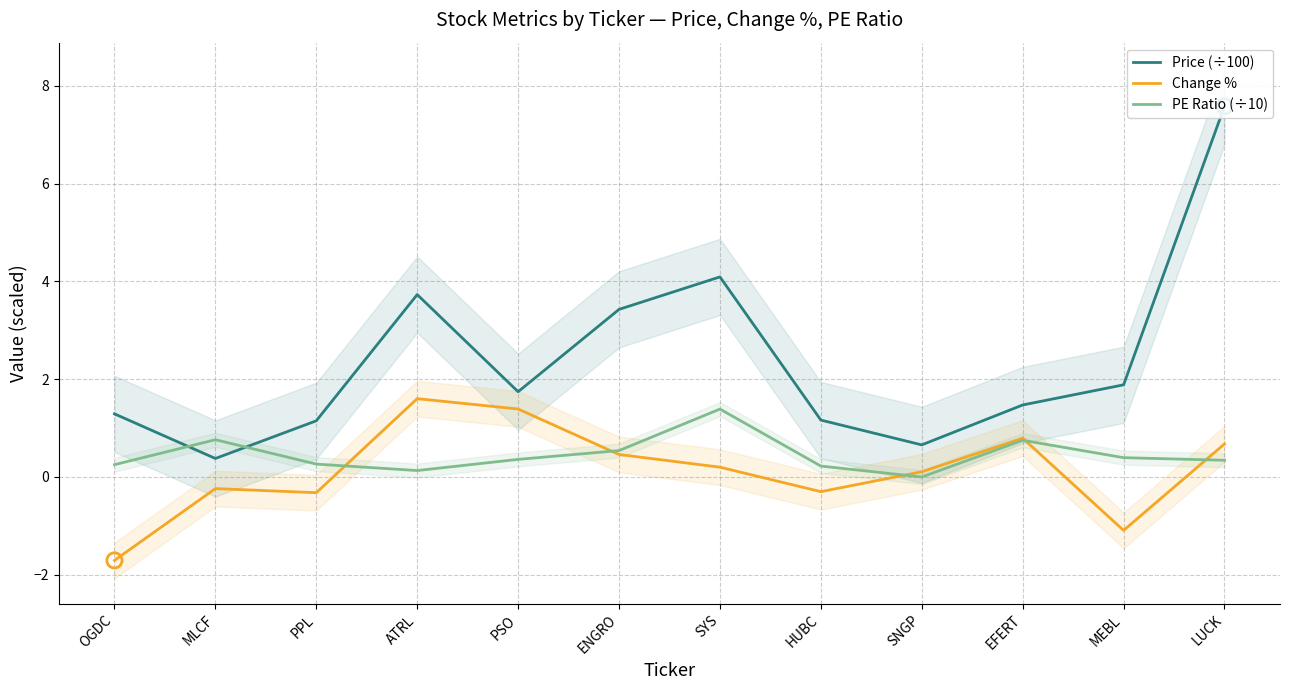

Which series reaches the maximum Y coordinate?

Price (÷100)